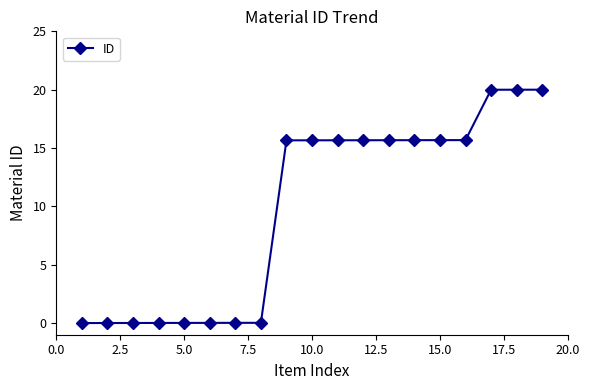

What is the value of the 15th point from the left?

15.7